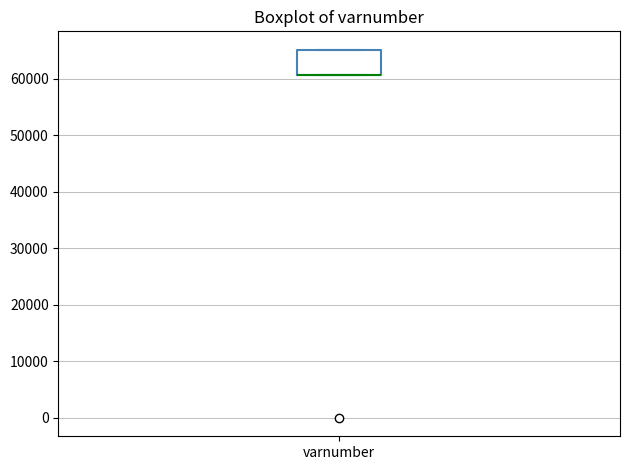

Transcribe this box plot: give where the median line is, the range the box spans, and where the two whiskers end, as read against the y-axis. The values are not printed on the chart, so give them approximately, as read against the axis.

median 61000 (drawn on the box's lower edge), box 61000 to 65000, whiskers 61000 to 65000